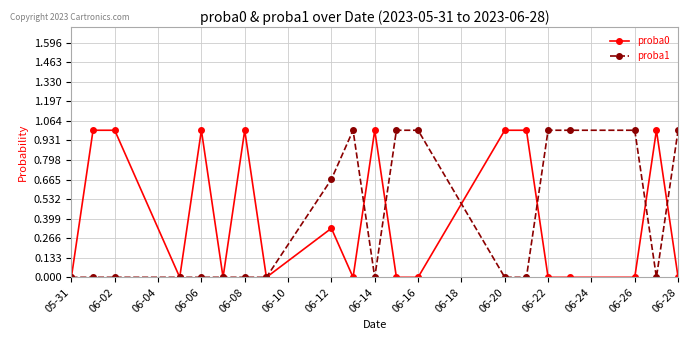

What is the value of the proba0 point at the 19th from the left?

1.0